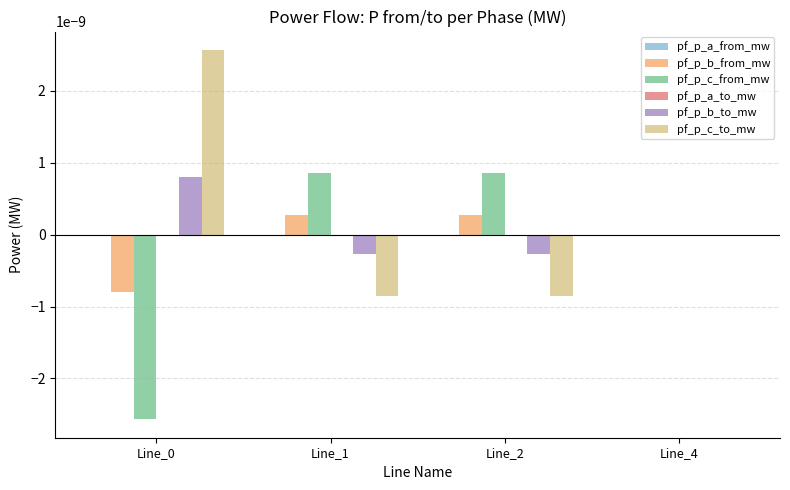

The value of pf_p_c_from_mw at Line_0 is -0.0. True or false?

True